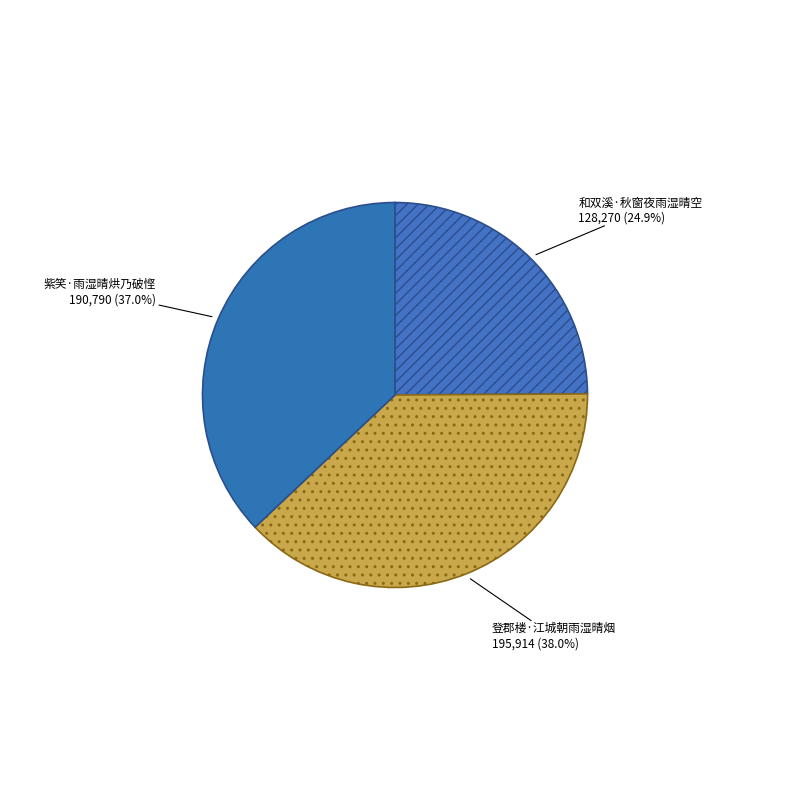

What portion of the pie excludes 紫笑·雨湿晴烘乃破悭?

63.0%